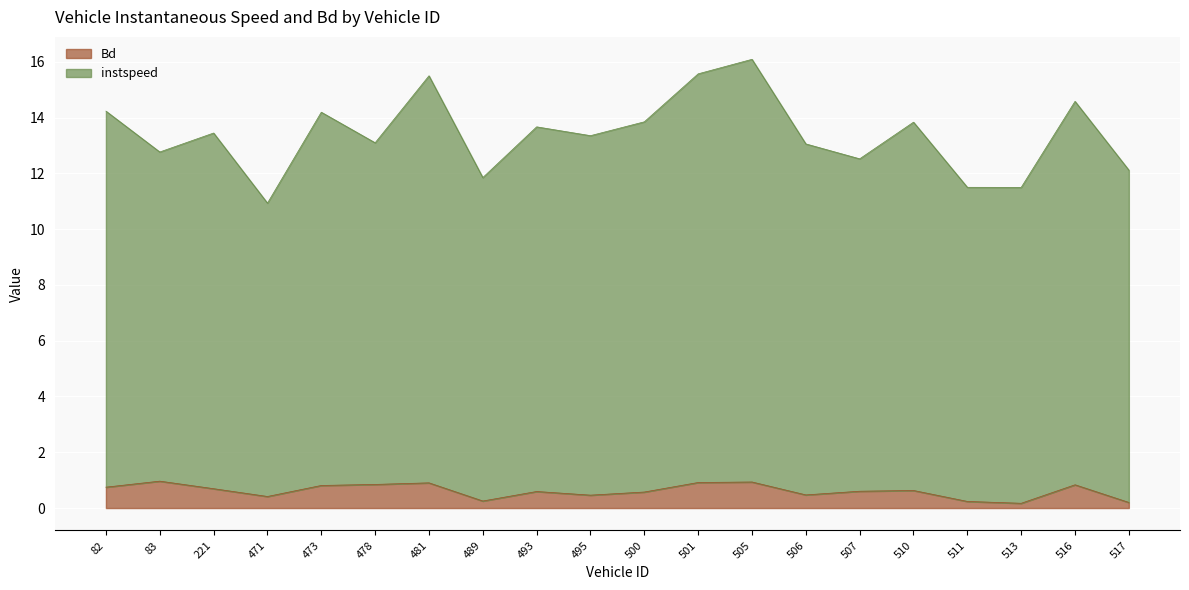

At which label is Bd closest to 0?

513